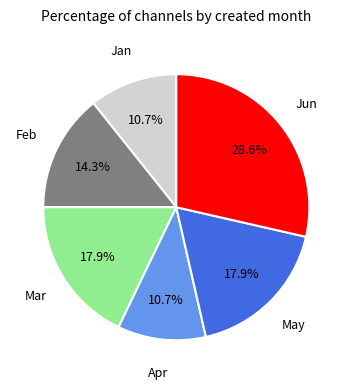

How many slices are in this pie chart?

6